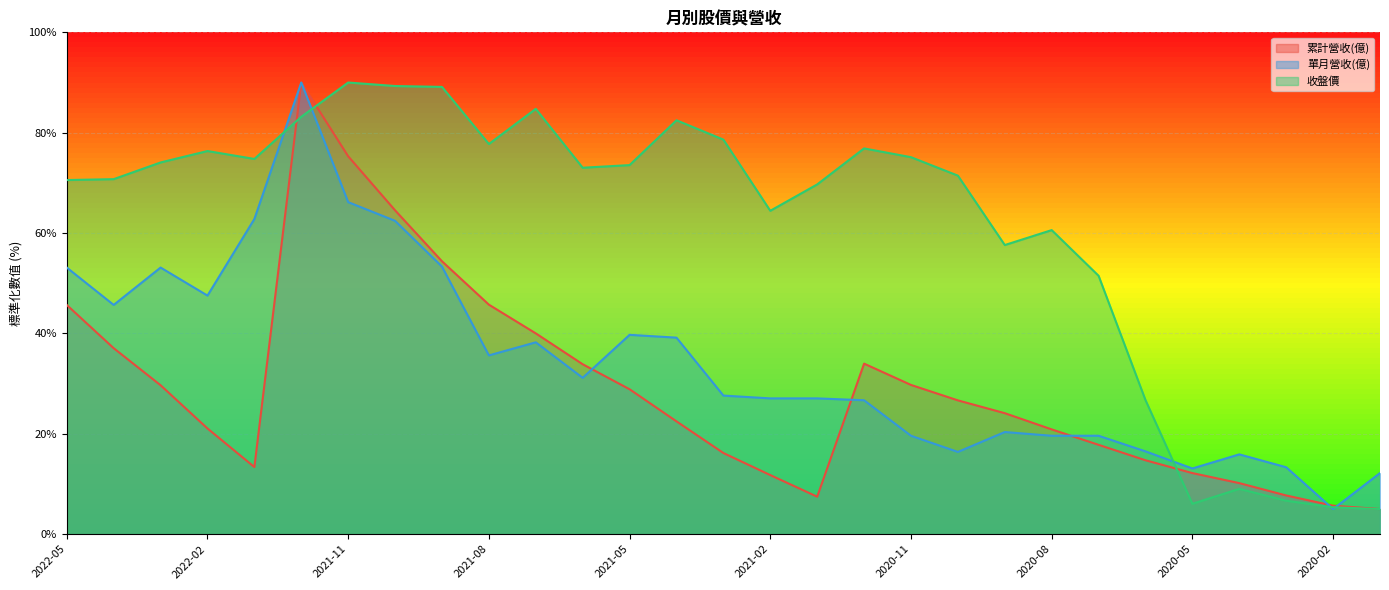

At which label does 單月營收(億) first exceed 27?

2022-05